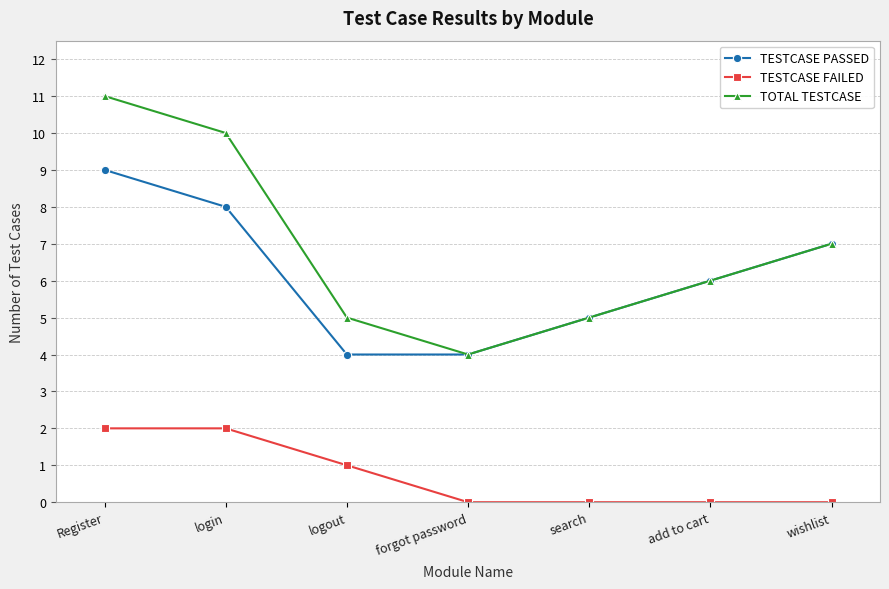

What are all the series names shown in the legend?

TESTCASE PASSED, TESTCASE FAILED, TOTAL TESTCASE